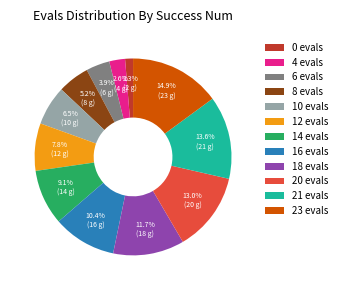

To the nearest percent, what is the combined percentage of 6 evals and 23 evals?

19%